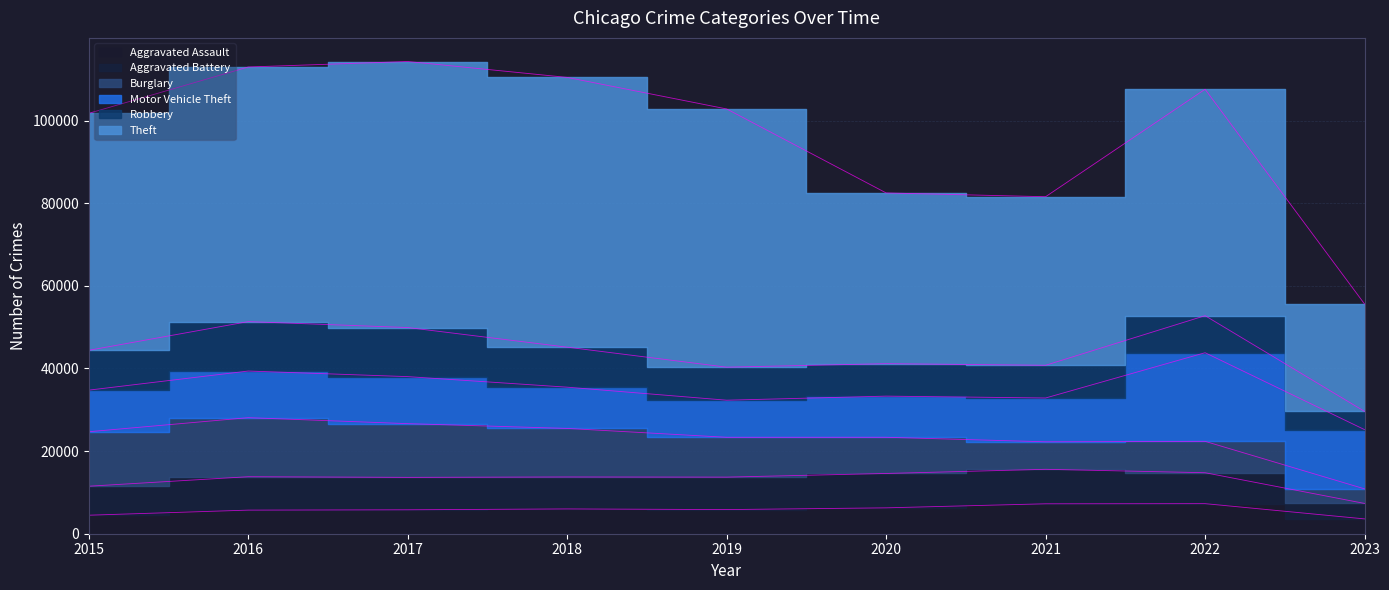

At which category is the sum across all series the highest?

2017